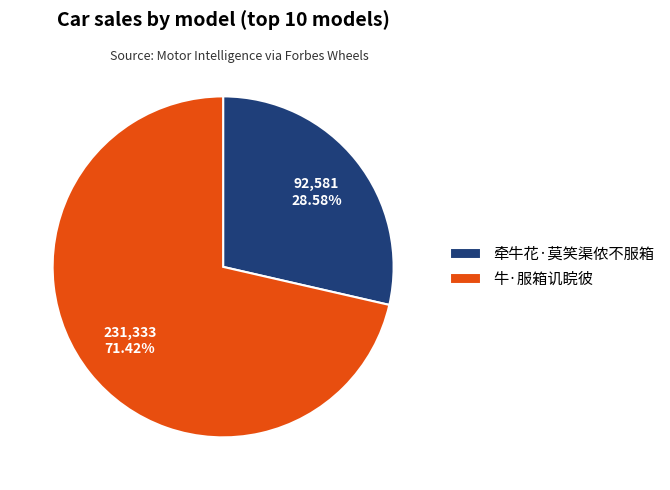

To the nearest percent, what portion does 牵牛花·莫笑渠侬不服箱 represent?

29%